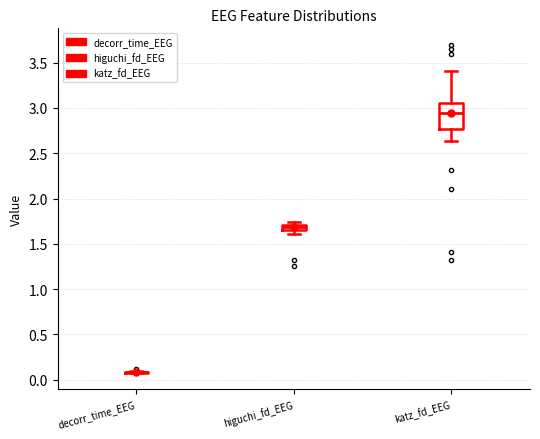

Comparing the boxes themselves (not the whiskers), which one is the tallest?

katz_fd_EEG